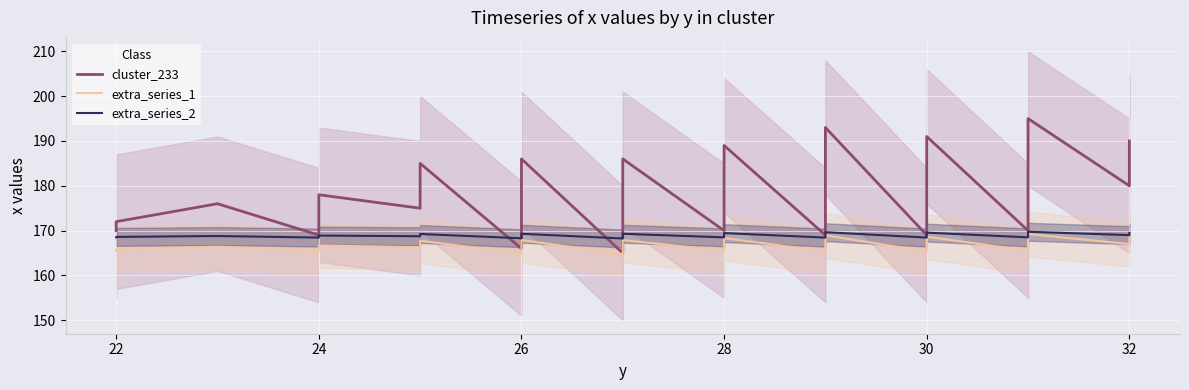

How many intersections are there between extra_series_2 and cluster_233?

4